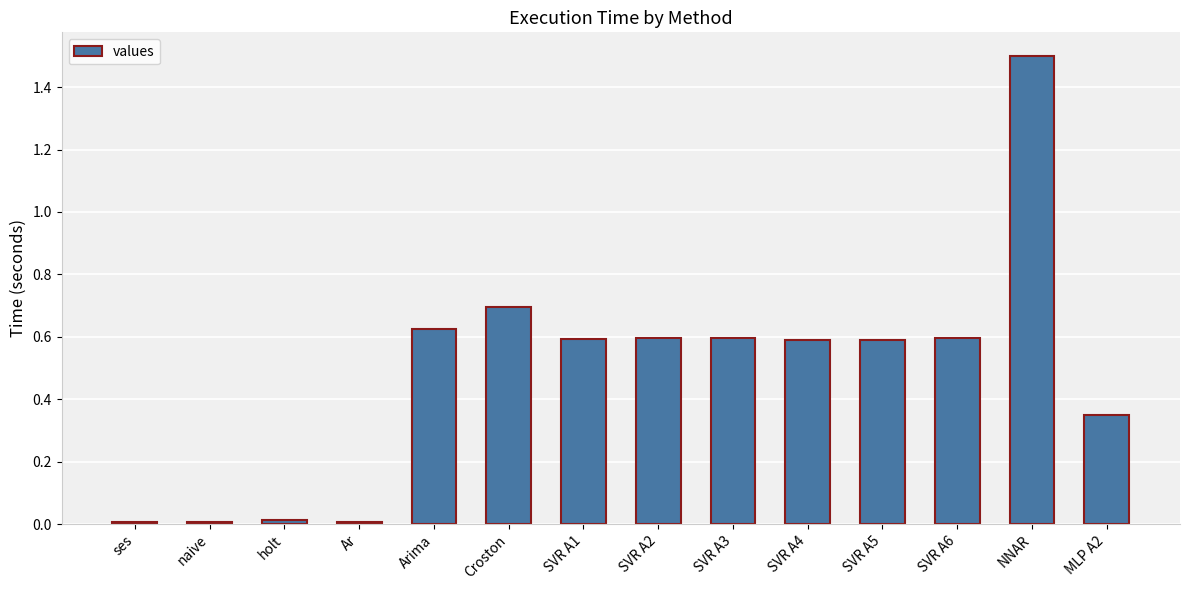

The value at SVR A2 is 0.6. True or false?

True